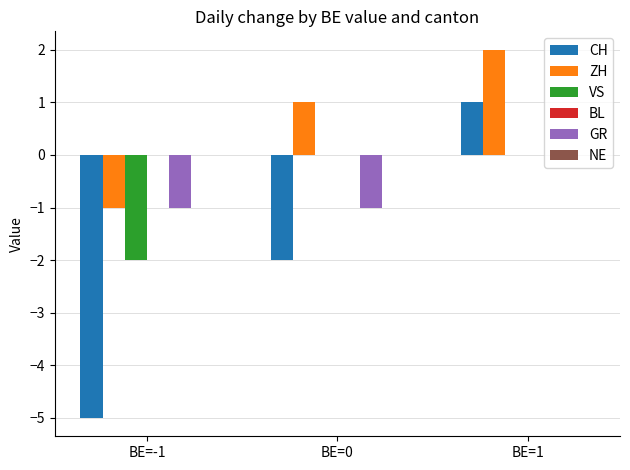

Reading left to right, list all the values displayed in this chart.

CH: BE=-1=-5	BE=0=-2	BE=1=1
ZH: BE=-1=-1	BE=0=1	BE=1=2
VS: BE=-1=-2	BE=0=0	BE=1=0
GR: BE=-1=-1	BE=0=-1	BE=1=0